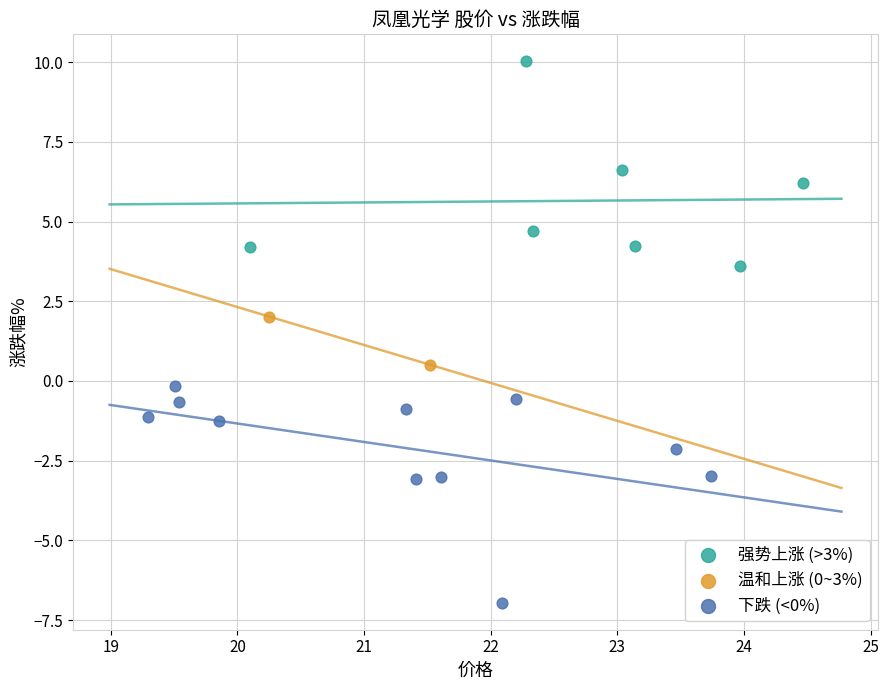

Which series reaches the maximum Y coordinate?

强势上涨 (>3%)